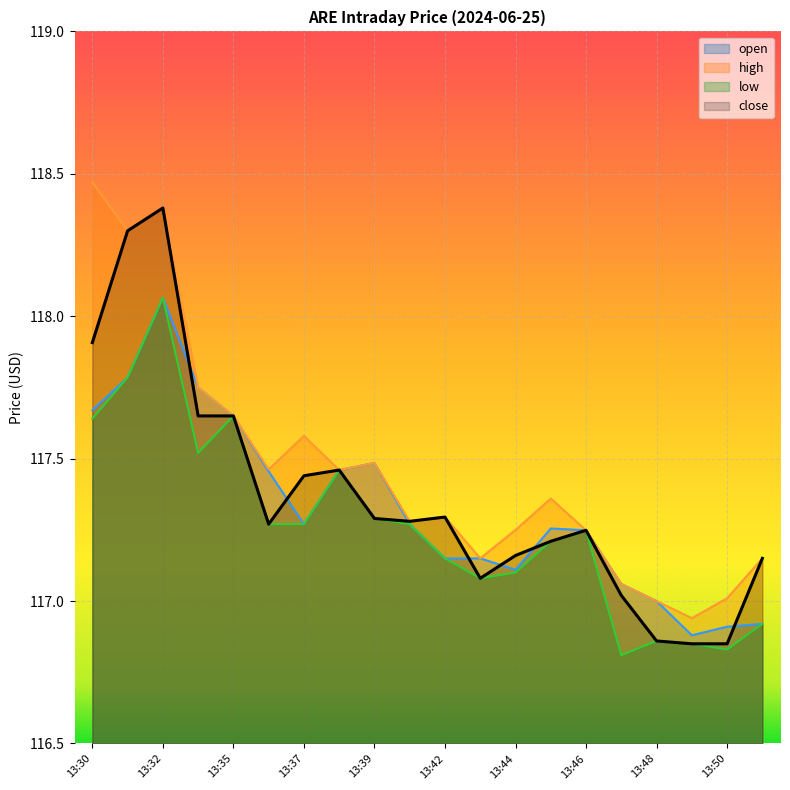

True or false: high and low cross at least once.

False